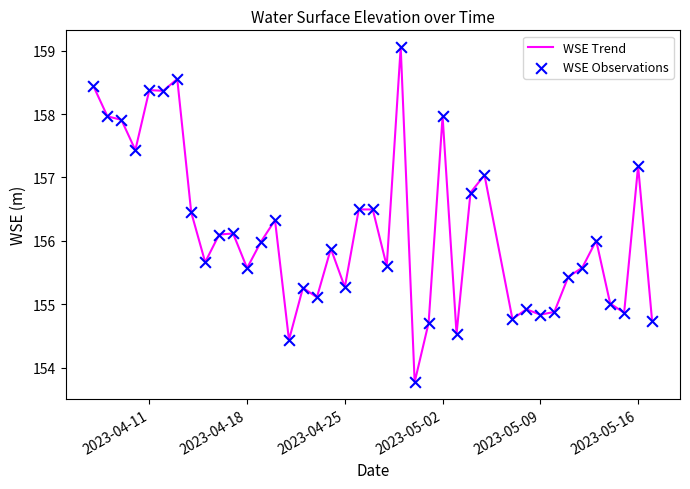

What is the maximum value shown in the chart?

159.1